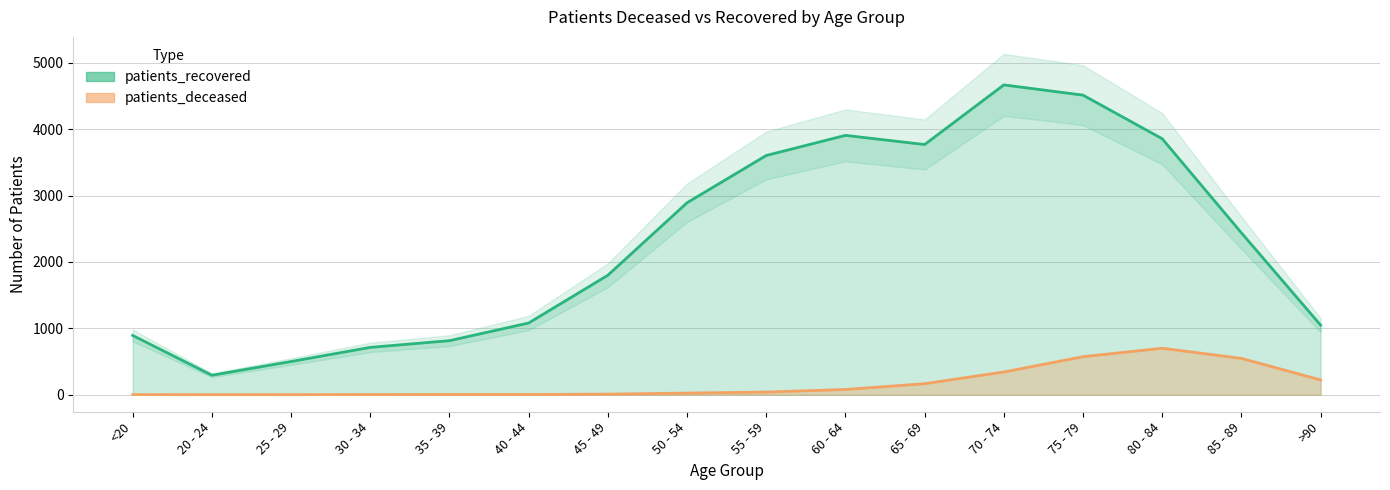

What value does the patients_deceased series have at >90?

222.8